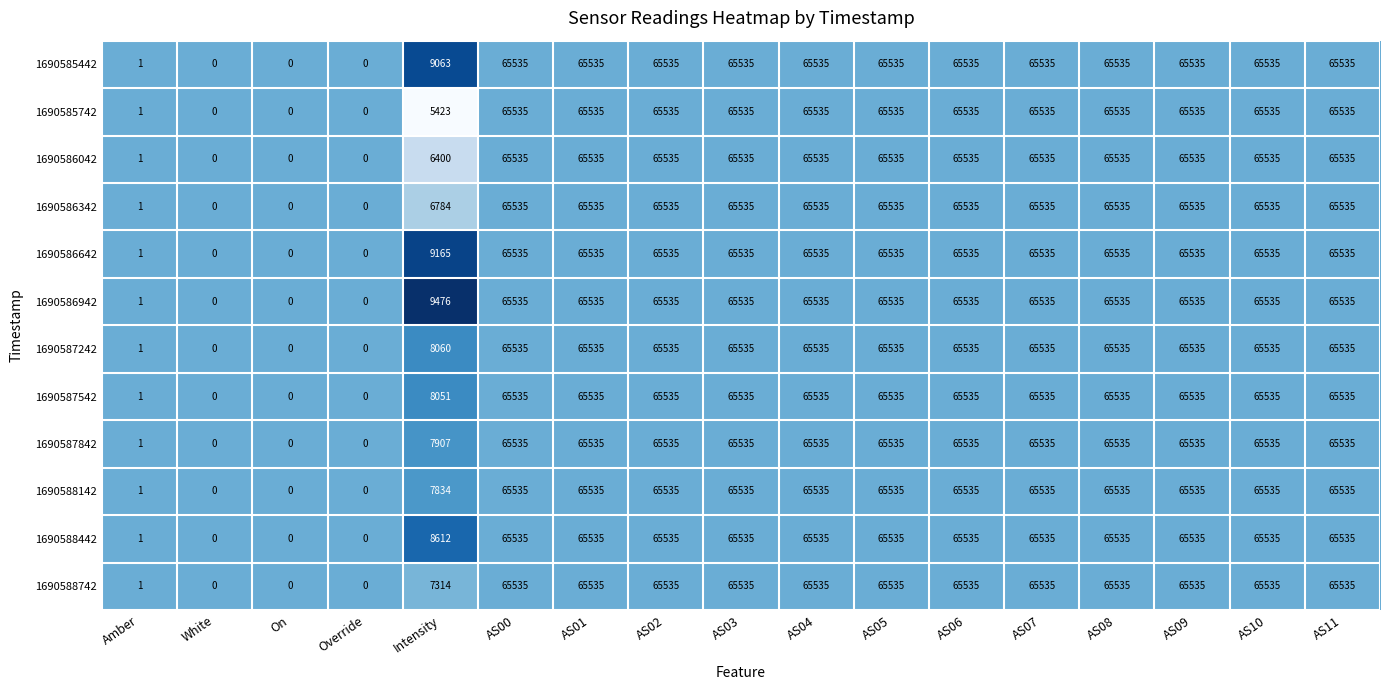

What is the greatest value displayed?

65535